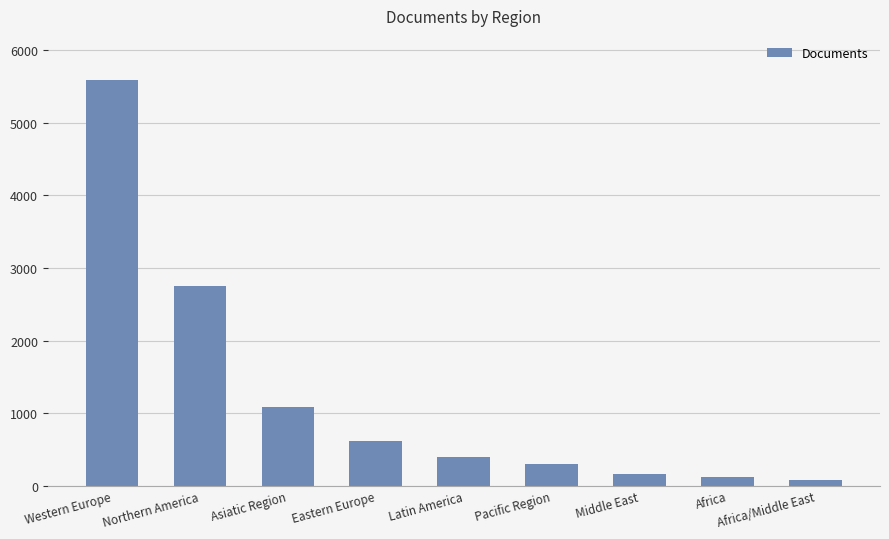

What is the change in value from Western Europe to Latin America?

-5202